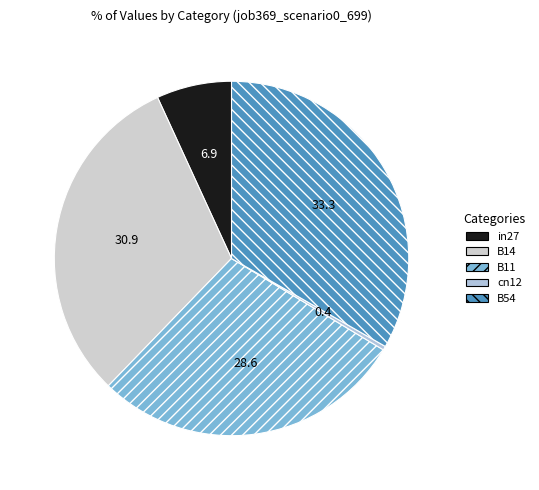

Is it true that B11 is 41% of the pie?

False